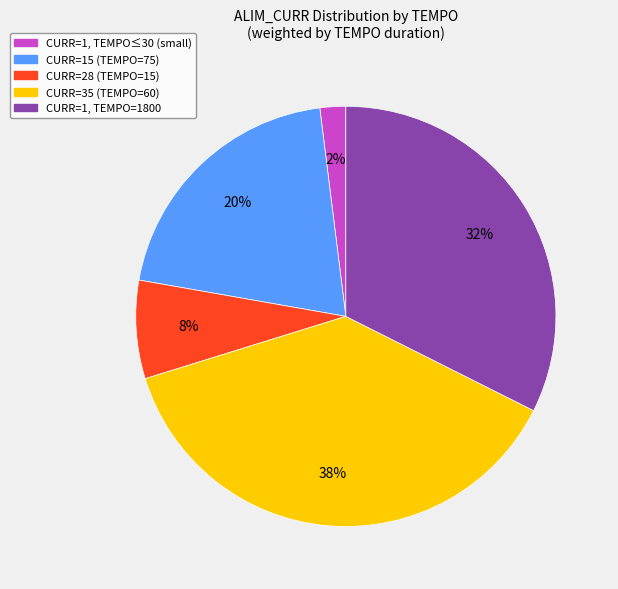

Which has a higher value, CURR=1, TEMPO≤30 (small) or CURR=28 (TEMPO=15)?

CURR=28 (TEMPO=15)